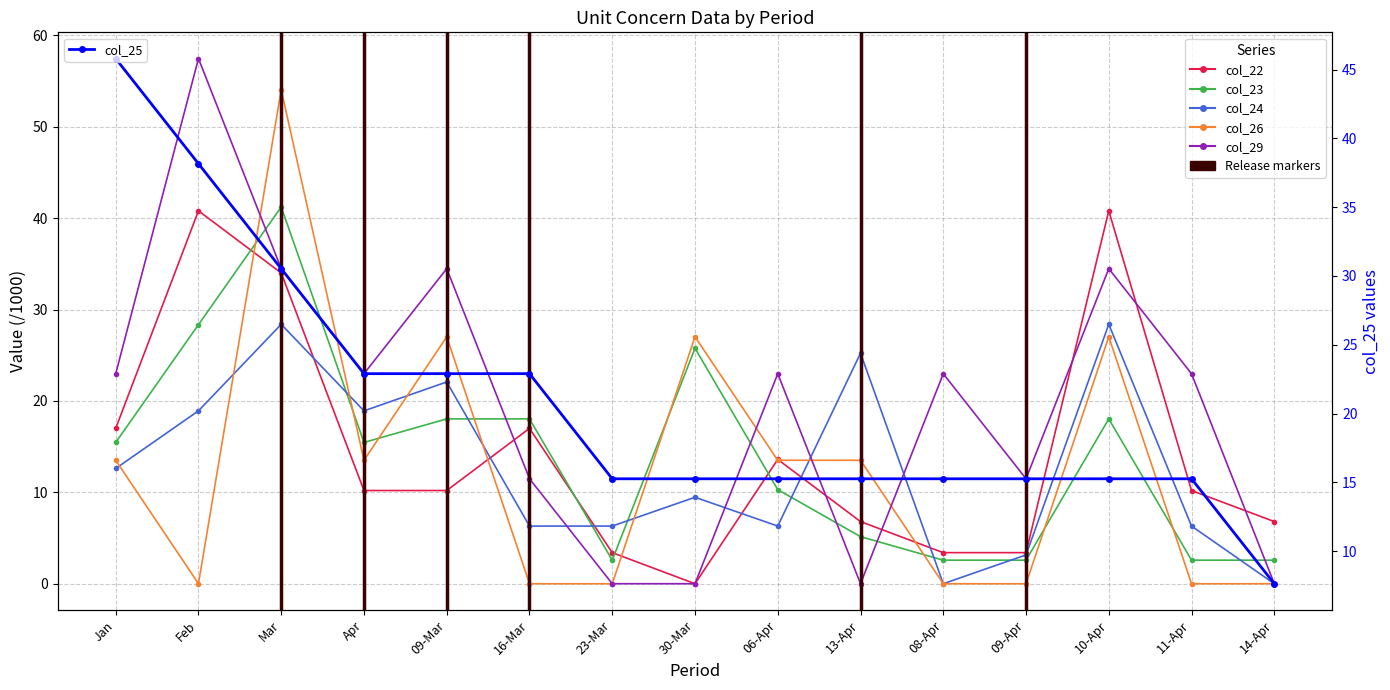

Reading left to right, what are all the values shown in this chart?

col_22: Jan=17.0	Feb=40.8	Mar=34.0	Apr=10.2	09-Mar=10.2	16-Mar=17.0	23-Mar=3.4	30-Mar=0.0	06-Apr=13.6	13-Apr=6.8	08-Apr=3.4	09-Apr=3.4	10-Apr=40.8	11-Apr=10.2	14-Apr=6.8
col_23: Jan=15.5	Feb=28.4	Mar=41.2	Apr=15.5	09-Mar=18.0	16-Mar=18.0	23-Mar=2.6	30-Mar=25.8	06-Apr=10.3	13-Apr=5.2	08-Apr=2.6	09-Apr=2.6	10-Apr=18.0	11-Apr=2.6	14-Apr=2.6
col_24: Jan=12.6	Feb=18.9	Mar=28.4	Apr=18.9	09-Mar=22.1	16-Mar=6.3	23-Mar=6.3	30-Mar=9.5	06-Apr=6.3	13-Apr=25.2	08-Apr=0.0	09-Apr=3.2	10-Apr=28.4	11-Apr=6.3	14-Apr=0.0
col_26: Jan=13.5	Feb=0.0	Mar=54.0	Apr=13.5	09-Mar=27.0	16-Mar=0.0	23-Mar=0.0	30-Mar=27.0	06-Apr=13.5	13-Apr=13.5	08-Apr=0.0	09-Apr=0.0	10-Apr=27.0	11-Apr=0.0	14-Apr=0.0
col_29: Jan=23.0	Feb=57.5	Mar=34.5	Apr=23.0	09-Mar=34.5	16-Mar=11.5	23-Mar=0.0	30-Mar=0.0	06-Apr=23.0	13-Apr=0.0	08-Apr=23.0	09-Apr=11.5	10-Apr=34.5	11-Apr=23.0	14-Apr=0.0
col_25: Jan=45.8	Feb=38.2	Mar=30.5	Apr=22.9	09-Mar=22.9	16-Mar=22.9	23-Mar=15.3	30-Mar=15.3	06-Apr=15.3	13-Apr=15.3	08-Apr=15.3	09-Apr=15.3	10-Apr=15.3	11-Apr=15.3	14-Apr=7.6